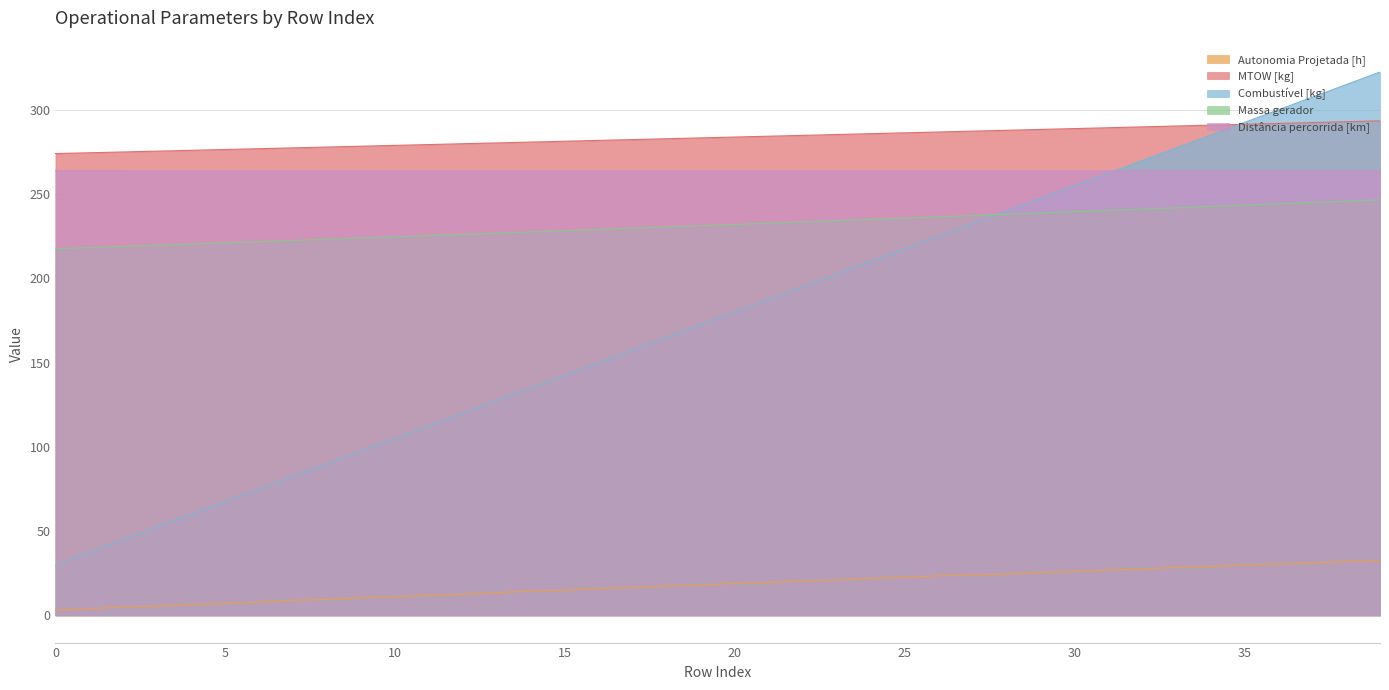

True or false: Distância percorrida [km] has a value of 263.9 at 1.

True